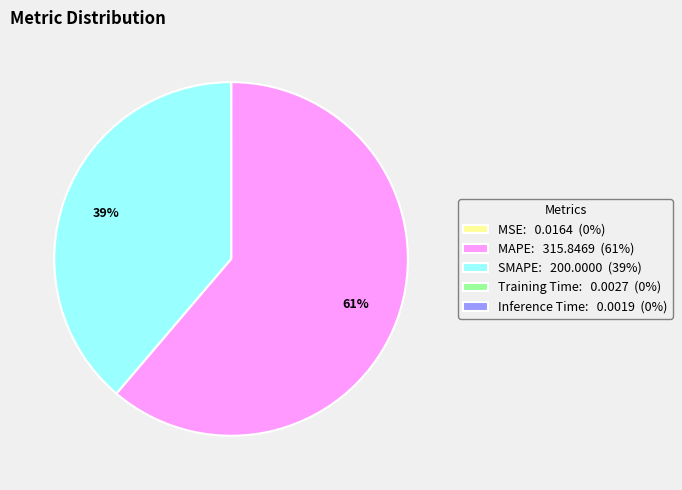

Which slice is the largest?

MAPE